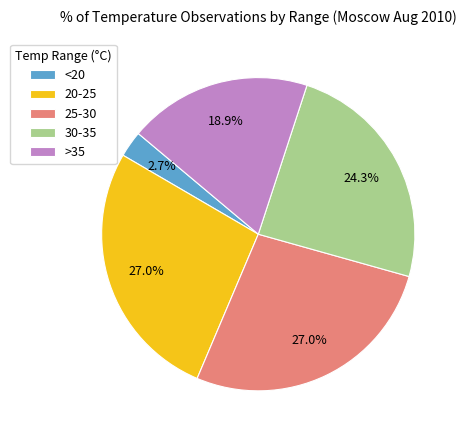

To the nearest percent, what is the difference between the largest and smallest slice percentages?

24%